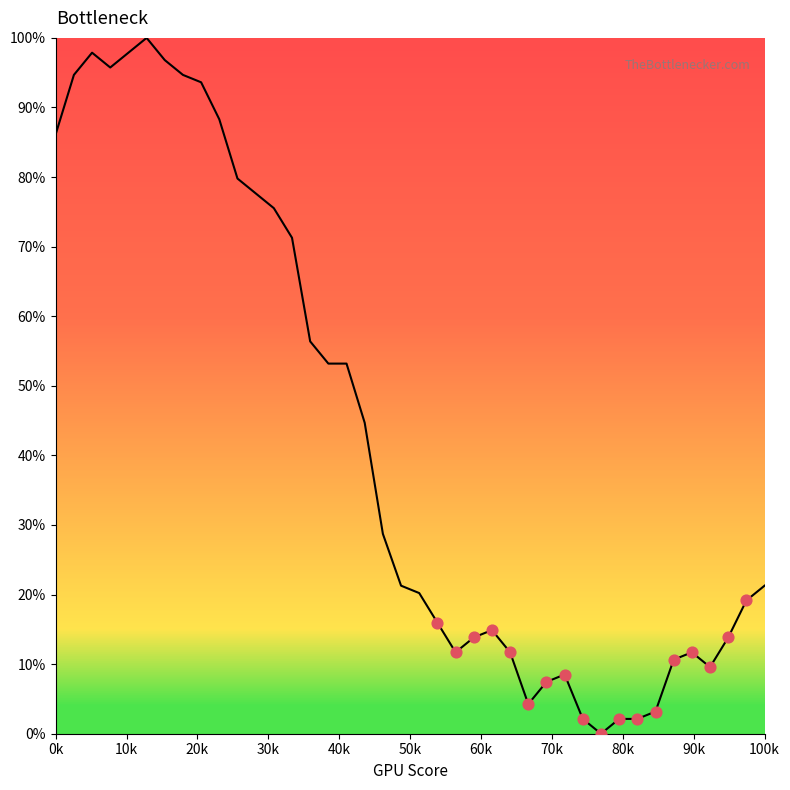

What is the difference between the maximum and minimum values?

100.0